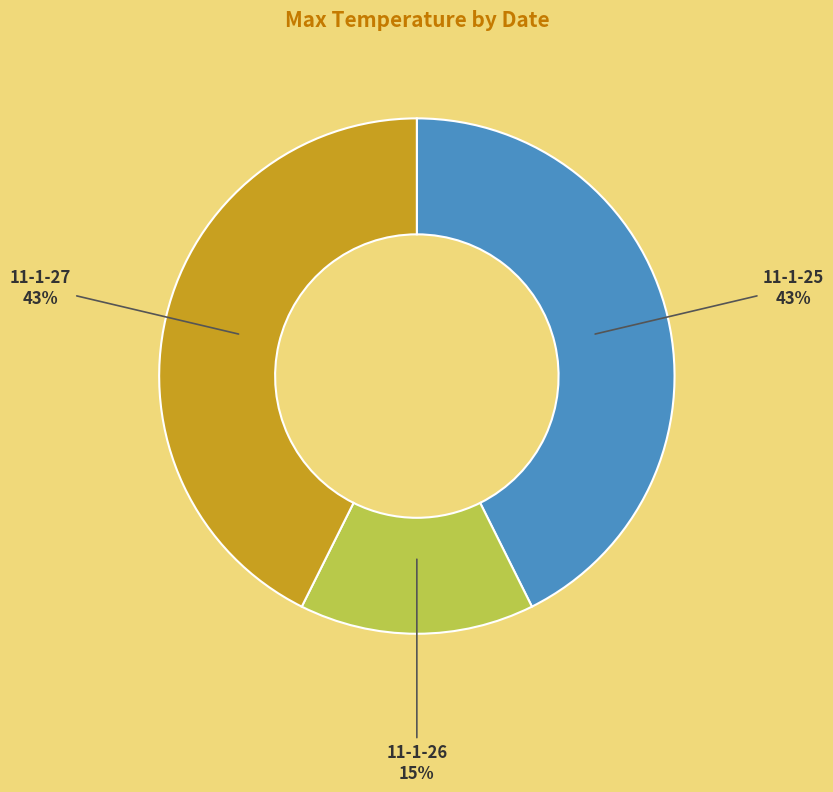

Is the sum of 11-1-26 and 11-1-25 greater than half?

Yes